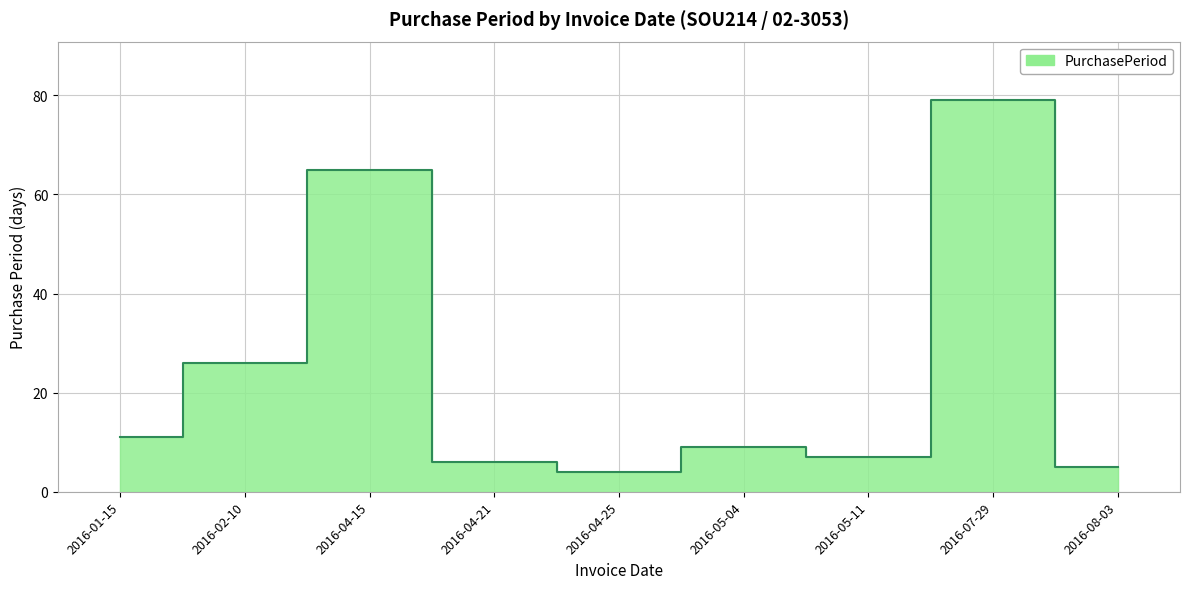

What is the value of the 4th point from the left?

6